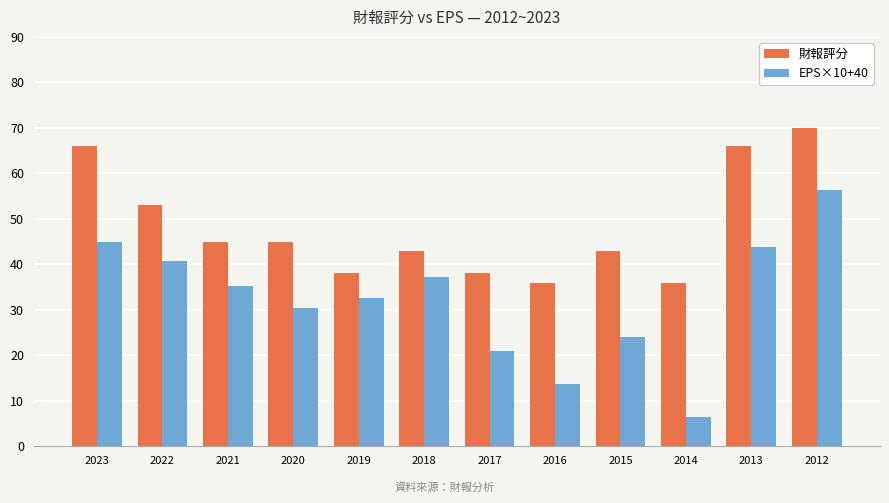

At which label is 財報評分 closest to 53?

2022